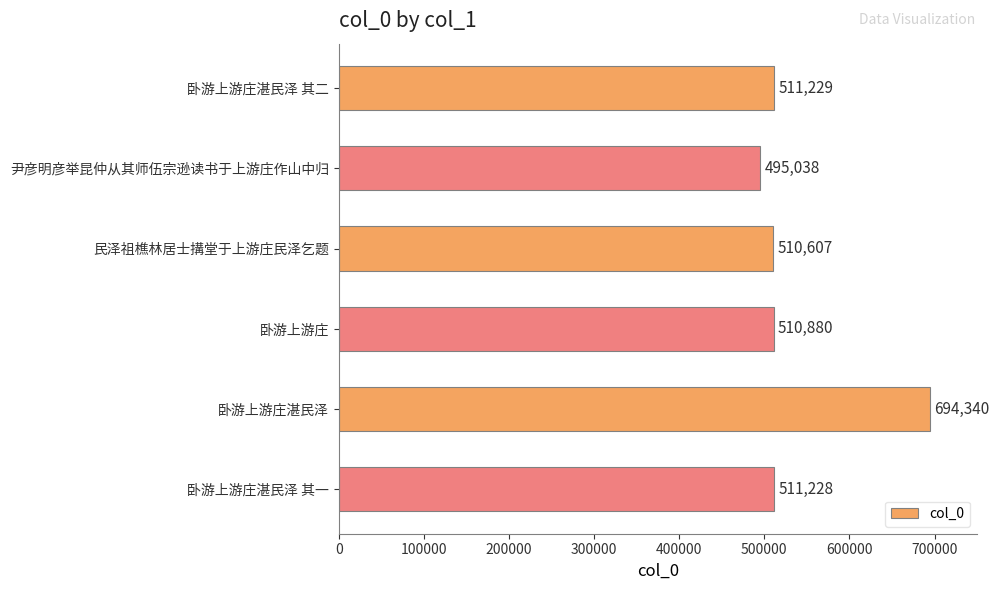

Rank the categories by value from highest to lowest.

卧游上游庄湛民泽, 卧游上游庄湛民泽 其二, 卧游上游庄湛民泽 其一, 卧游上游庄, 民泽祖樵林居士搆堂于上游庄民泽乞题, 尹彦明彦举昆仲从其师伍宗逊读书于上游庄作山中归